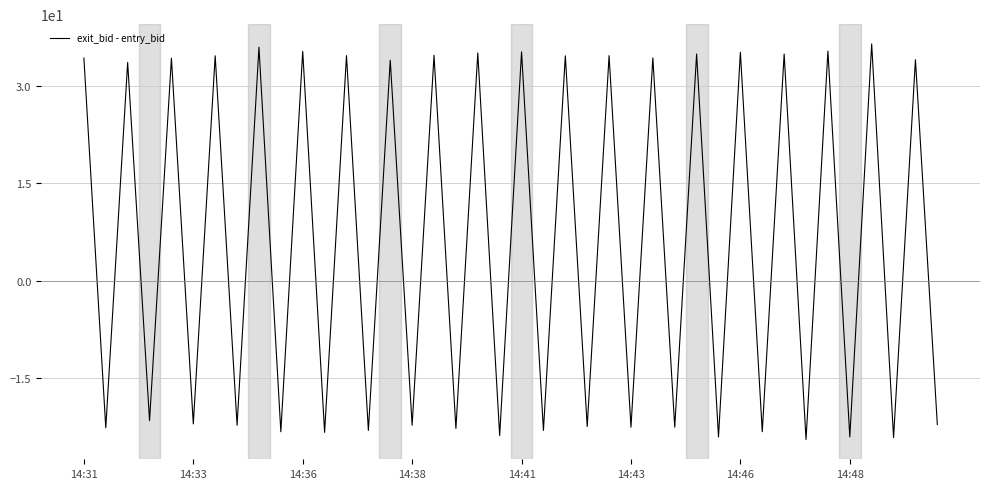

What is the smallest value displayed?

-24.4